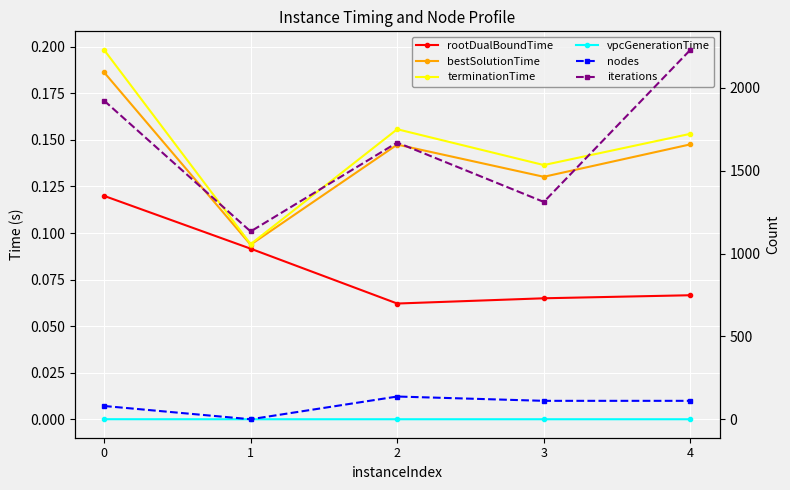

What is the difference between the second highest and minimum values in the terminationTime series?

0.1